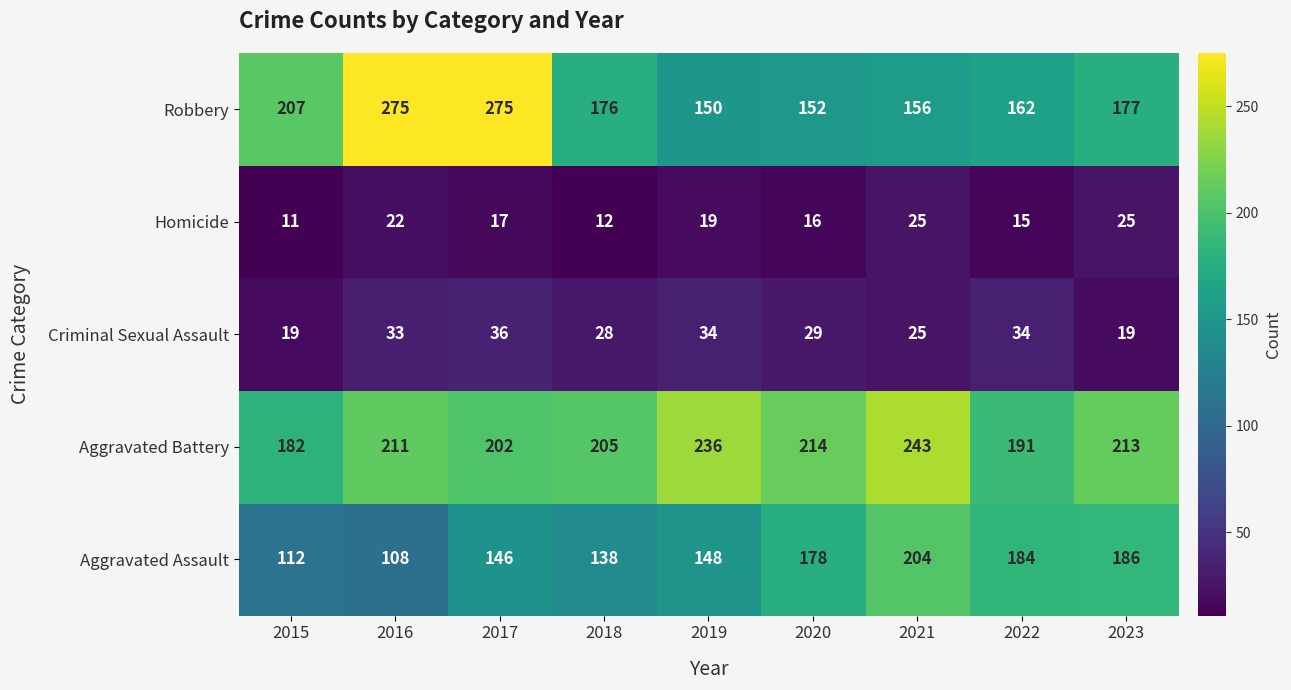

At 2020, list the series in order from smallest to largest.

Homicide, Criminal Sexual Assault, Robbery, Aggravated Assault, Aggravated Battery